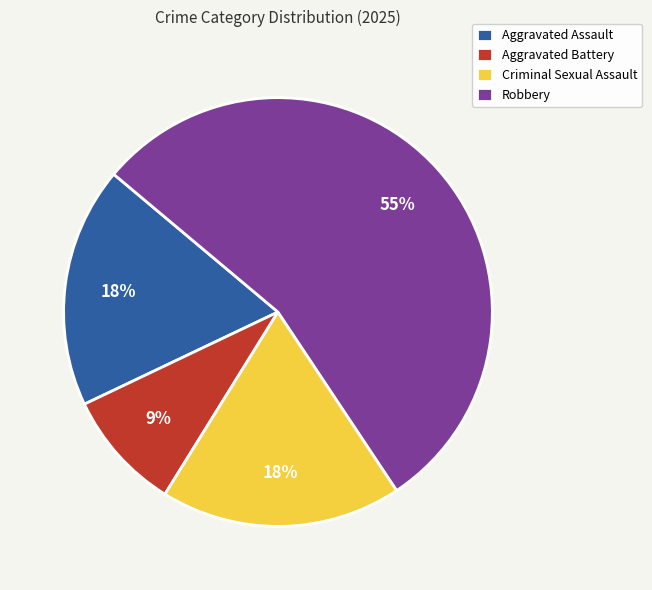

What is the smallest slice in the pie chart?

Aggravated Battery